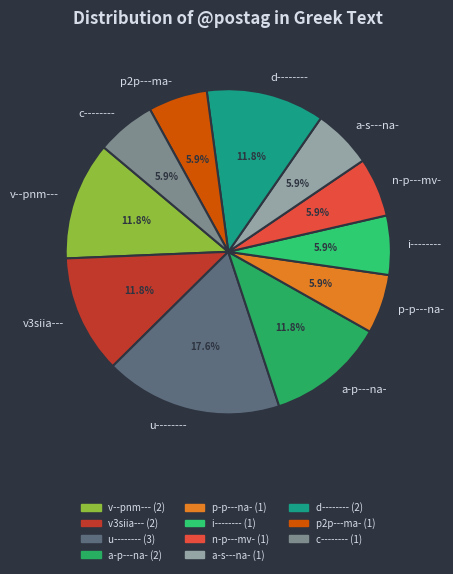

Between n-p---mv- and u--------, which is larger?

u--------